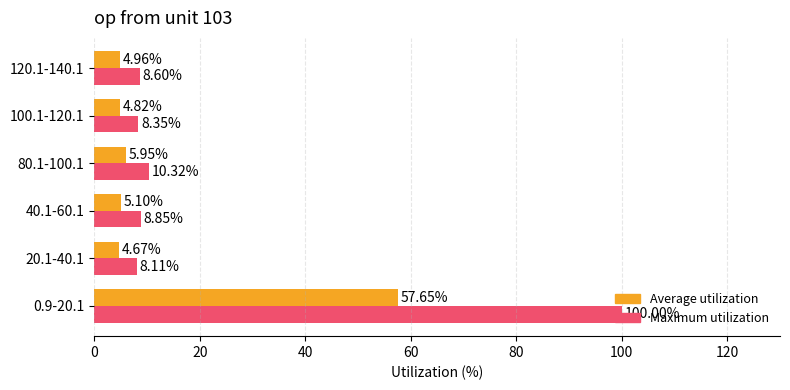

How many series are shown in this chart?

2